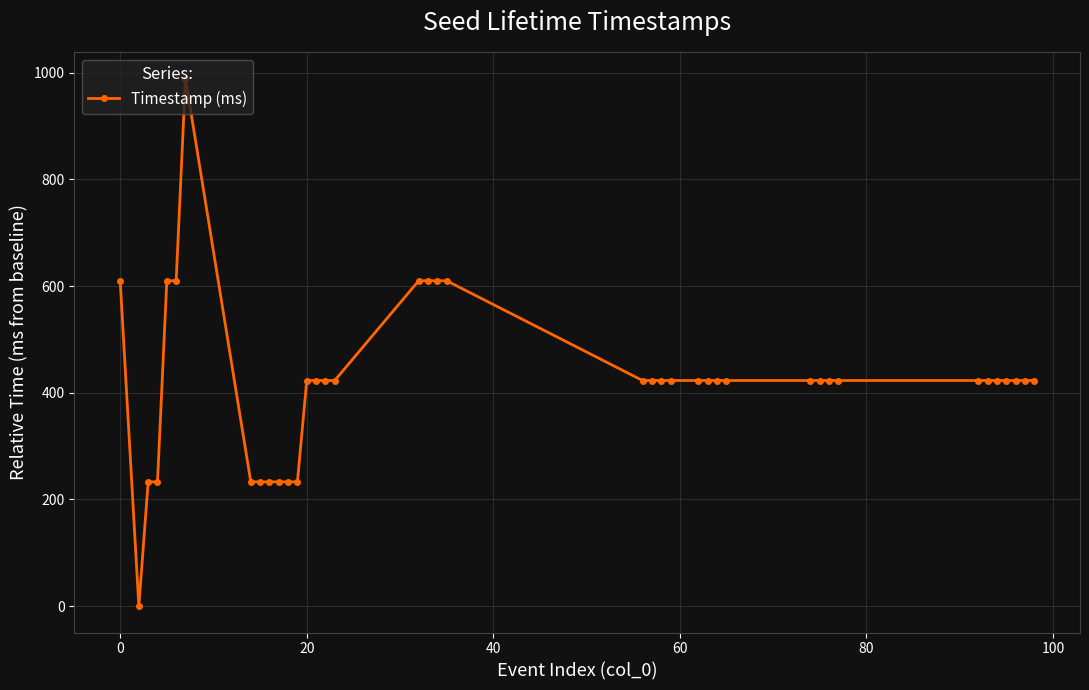

What is the difference between the maximum and second lowest values?

756